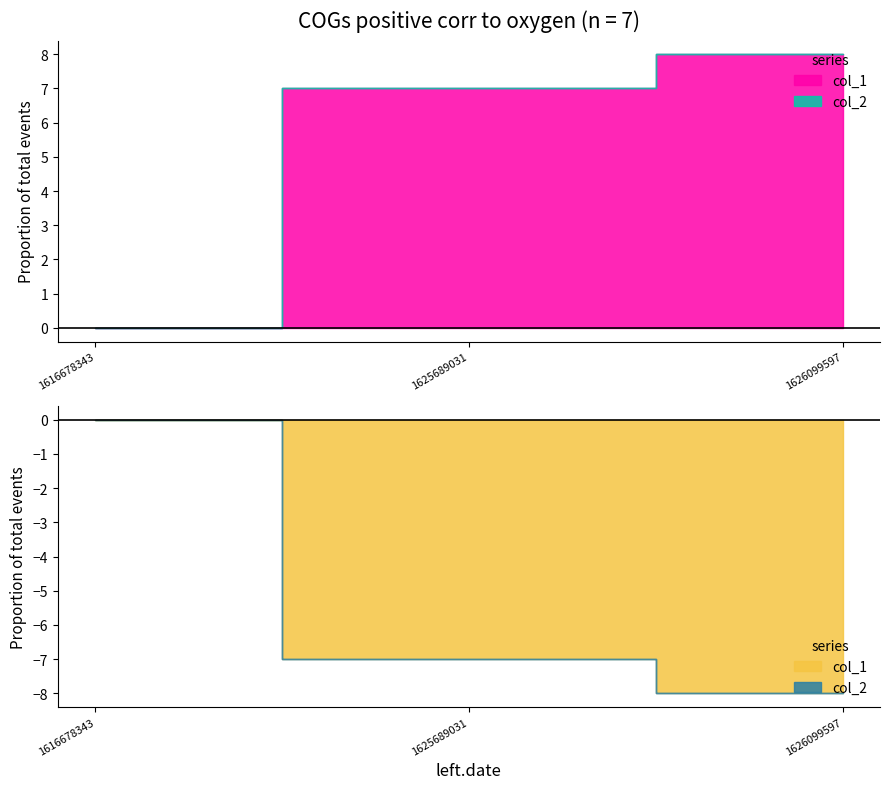

Reading left to right, what are all the values shown in this chart?

col_1: 0	7	8
col_2: 0	0	0